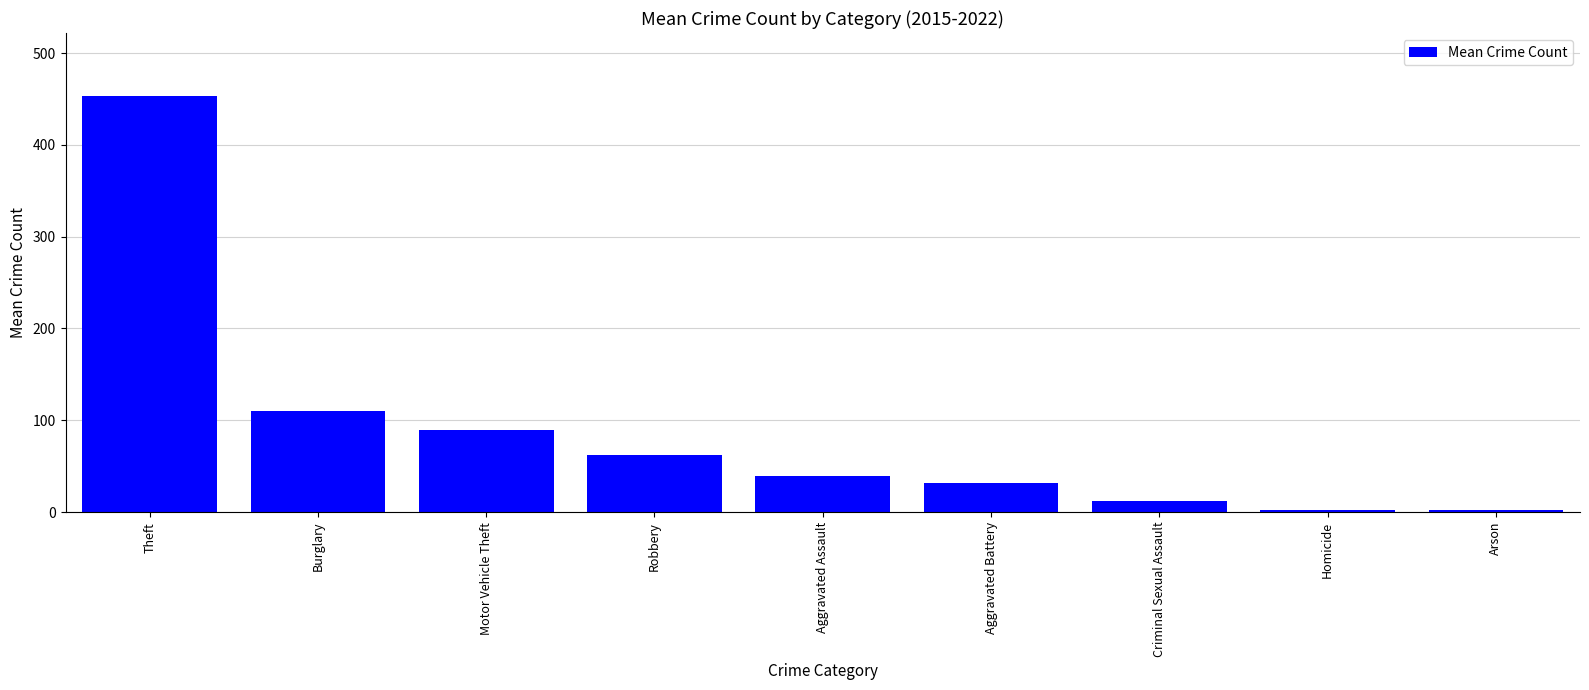

What is the difference between the values at Burglary and Motor Vehicle Theft?

21.0